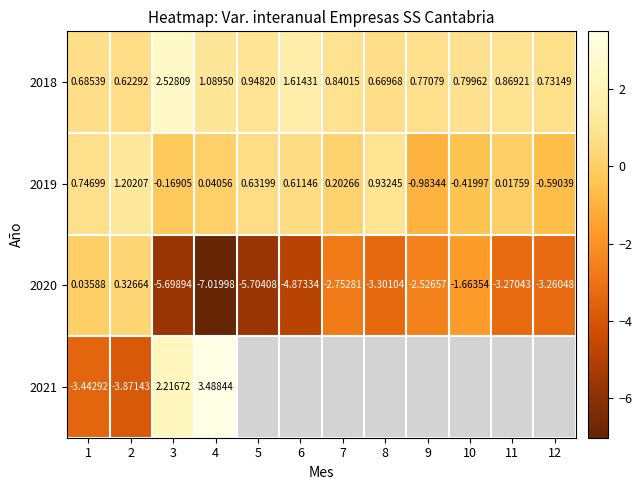

At which label is 2019 closest to 0?

11